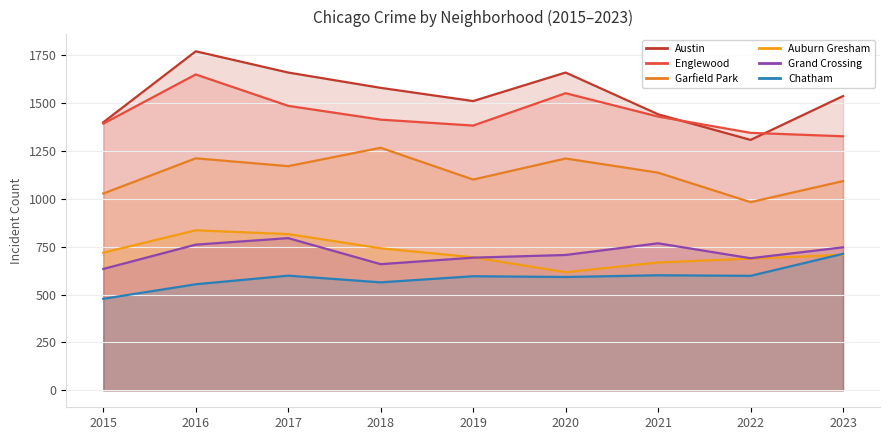

What is the smallest value displayed?

478